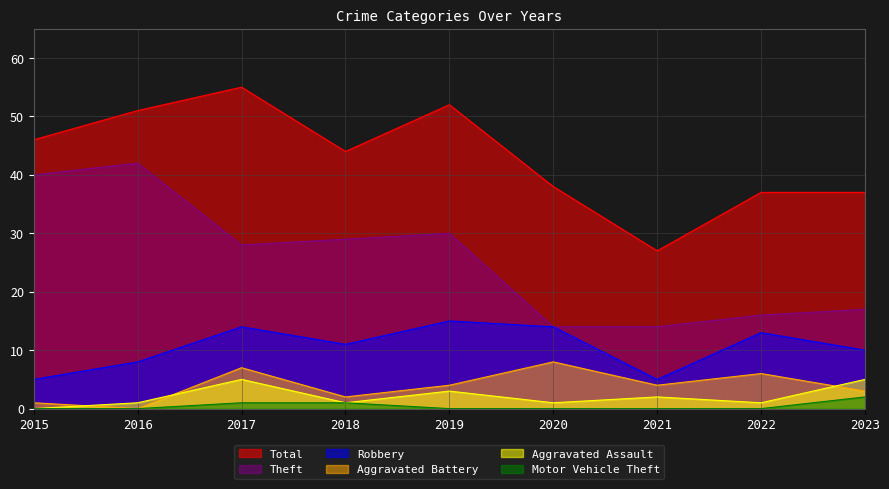

What is the sum of all Aggravated Assault values?

19